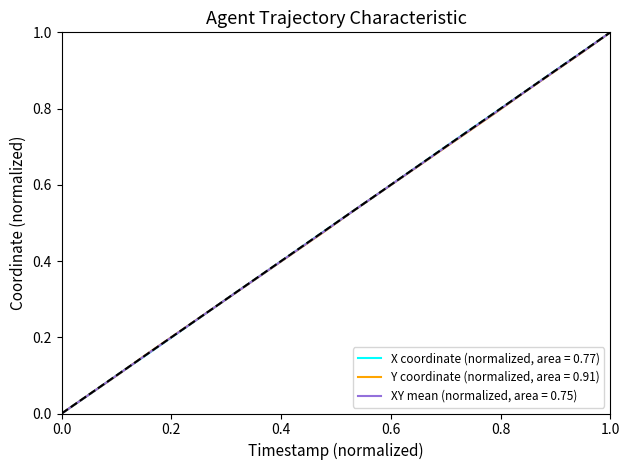

Rank the series by their average value, from highest to lowest.

X coordinate (normalized, area = 0.77), XY mean (normalized, area = 0.75), Y coordinate (normalized, area = 0.91)